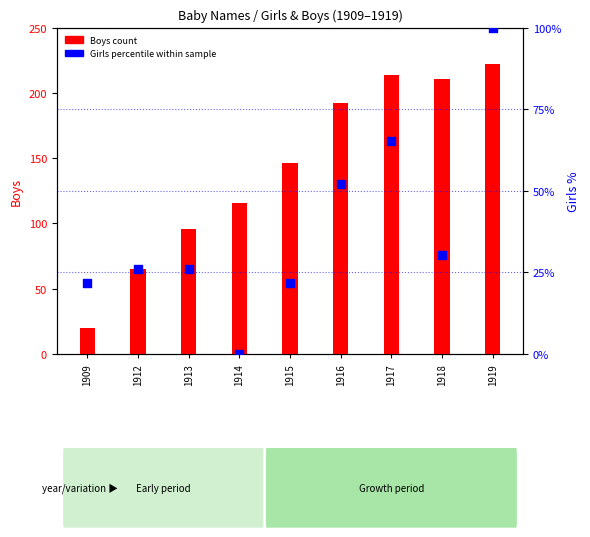

Which series has the largest Y range (max minus min)?

Boys count